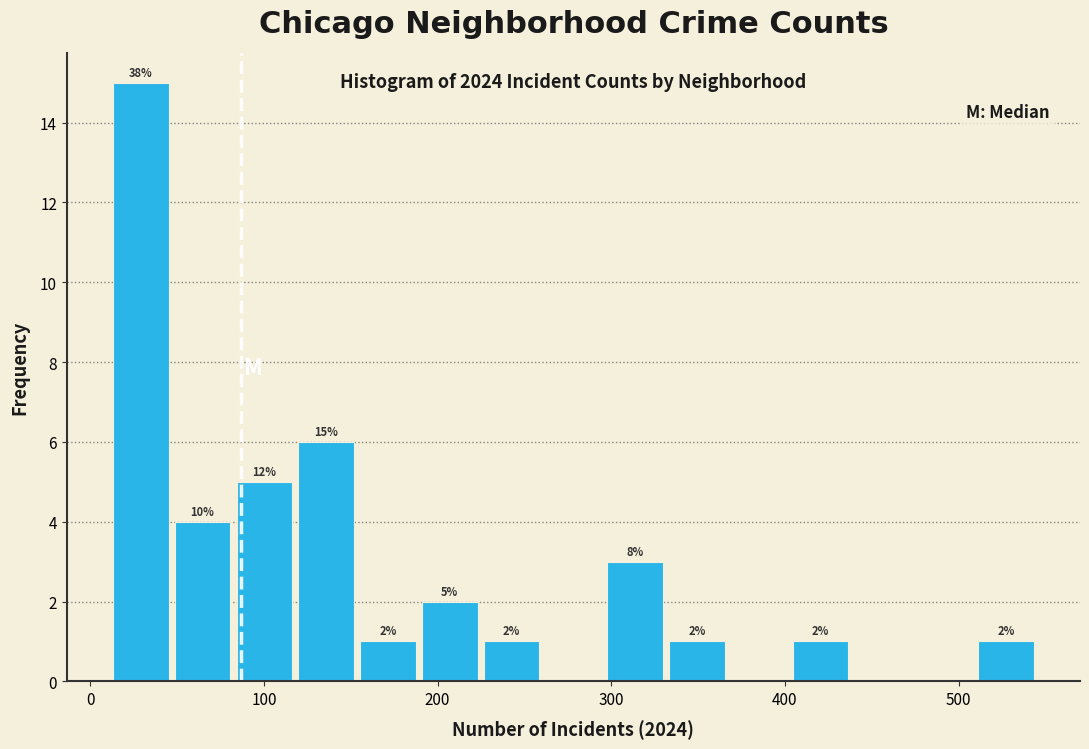

Around what value on the x-axis is the tallest bar? Give the approximate position of its centre, as read against the axis.

30